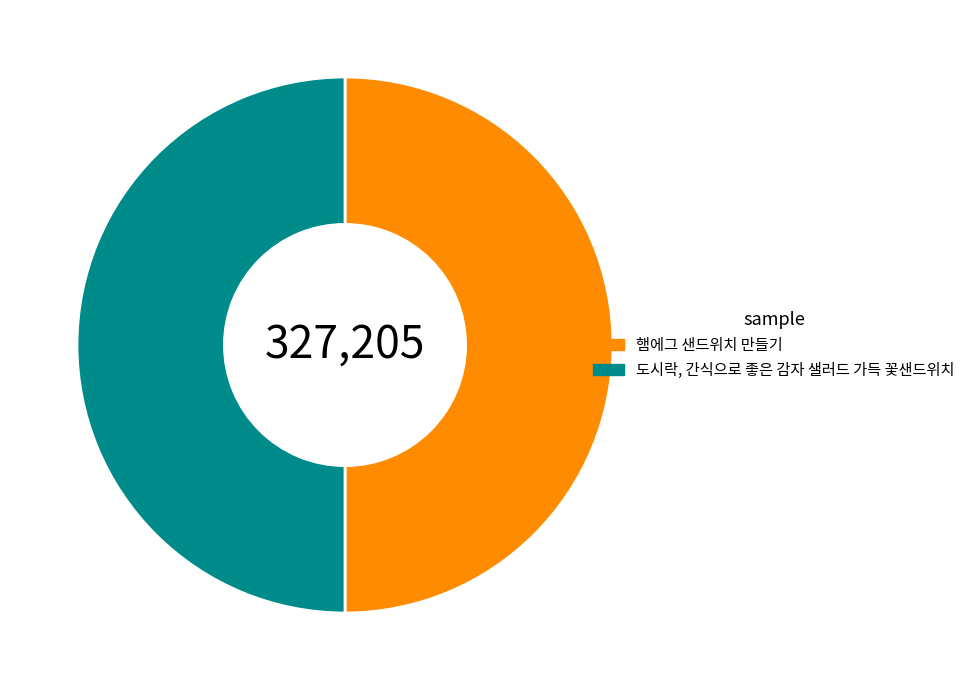

True or false: 햄에그 샌드위치 만들기 accounts for 39% of the total.

False